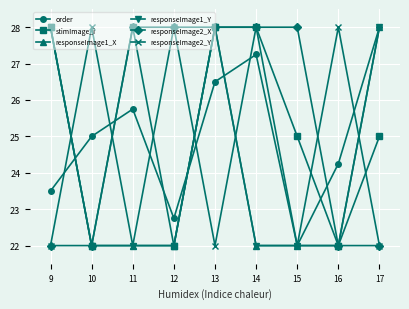

Is this an area chart (filled region under the line)?

No